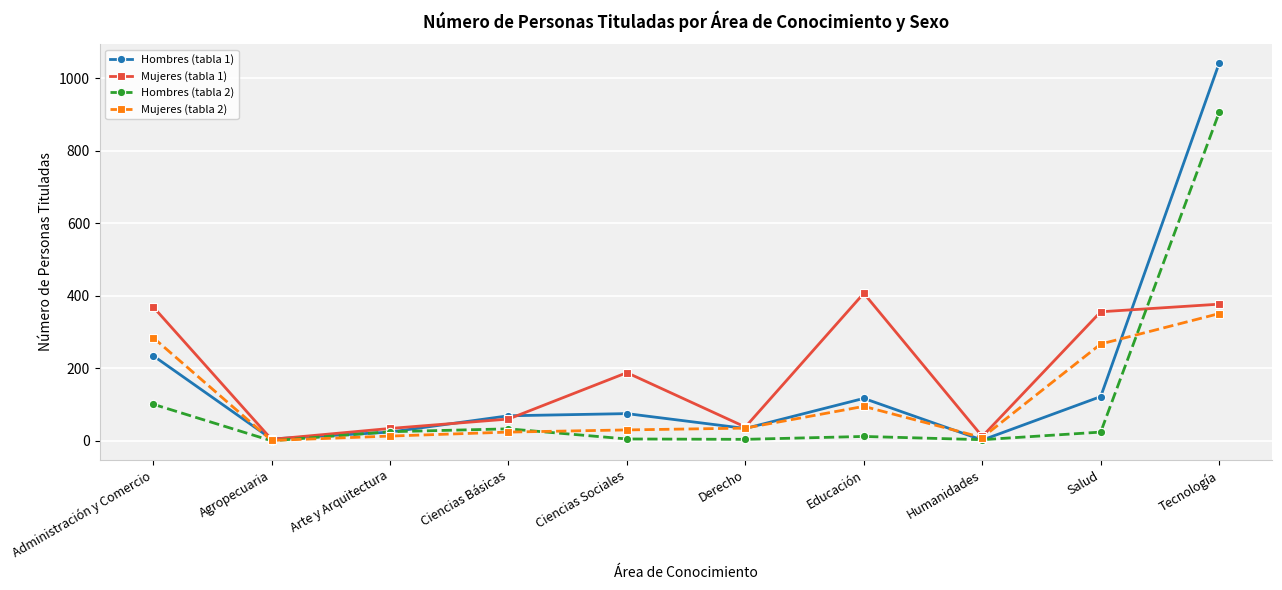

Is this an area chart (filled region under the line)?

No